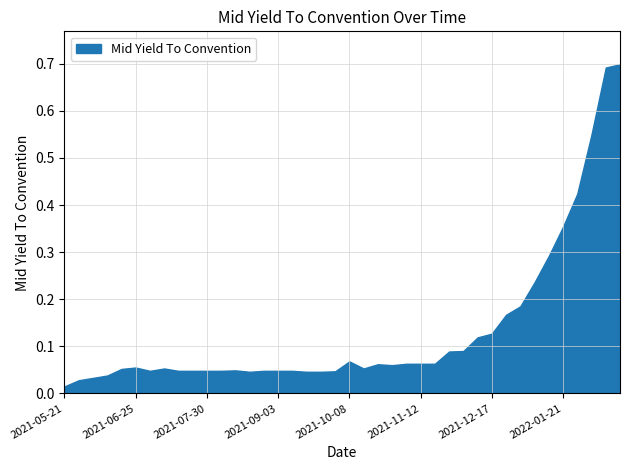

How many points are lower than both their immediate neighbors (excluding endpoints)?

4